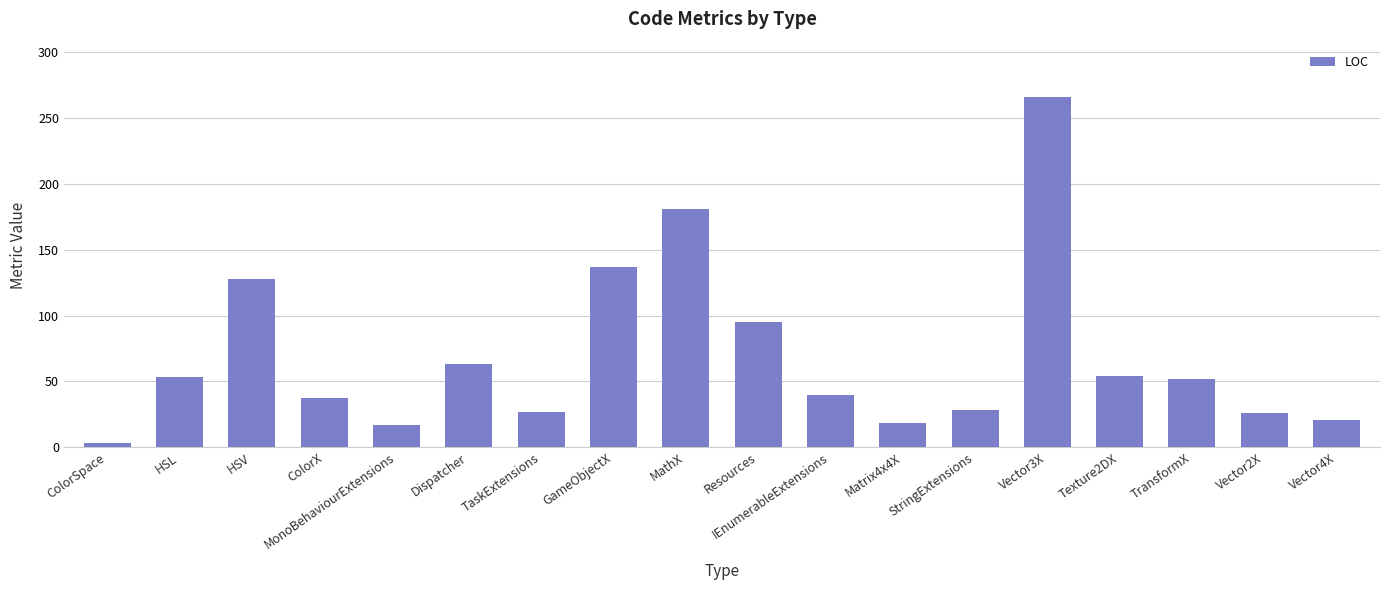

What is the change in value from HSV to Texture2DX?

-74